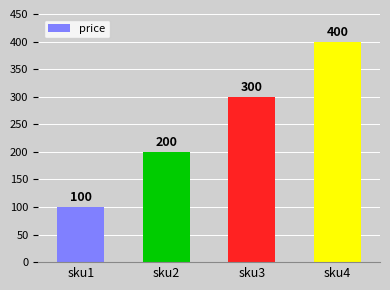

Reading right to left, extract all data points from this chart.

400	300	200	100